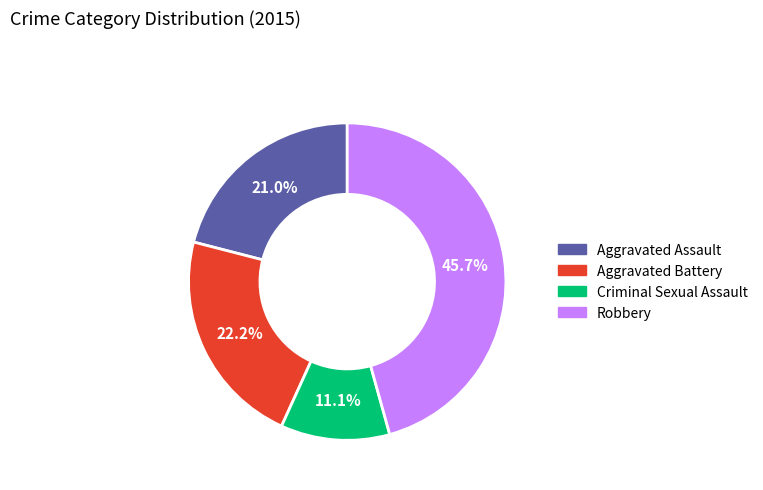

What percentage do Aggravated Battery and Aggravated Assault together represent?

43.2%